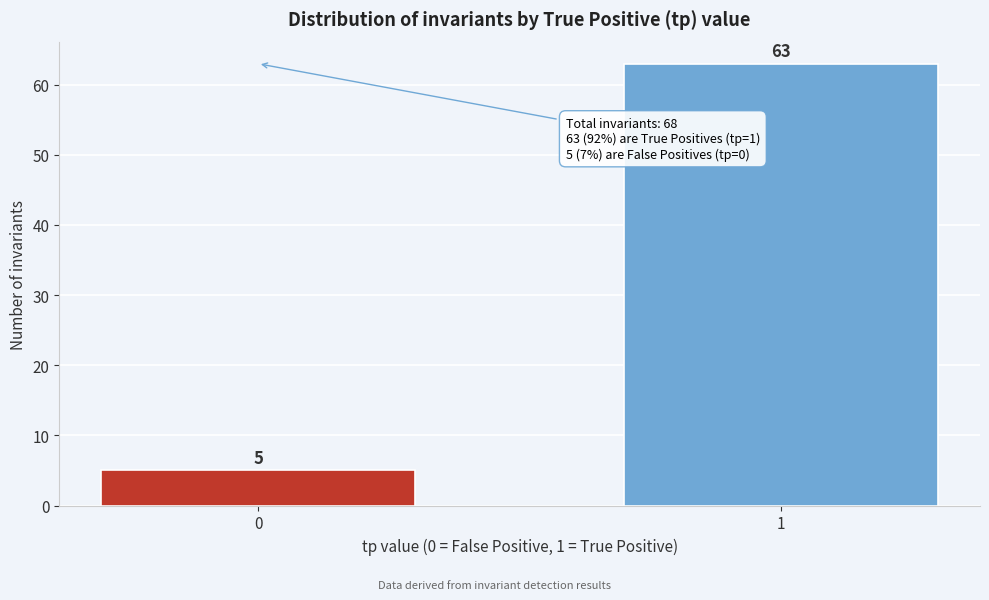

Reading left to right, list all the values displayed in this chart.

5	63